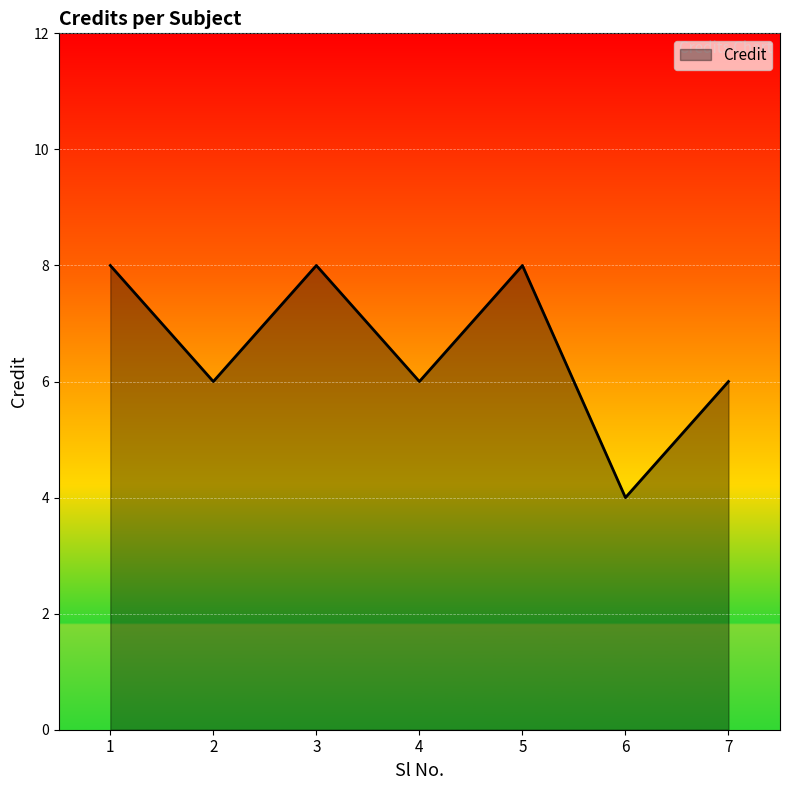

What is the sum of all values?

46